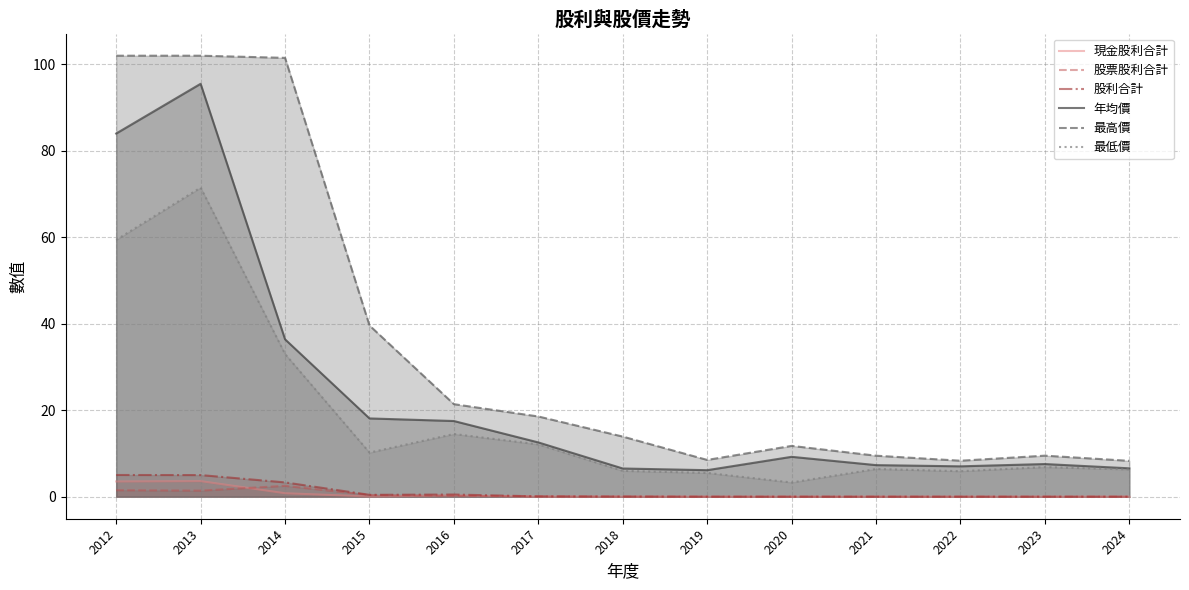

Which series changed the most between 2015 and 2023?

最高價